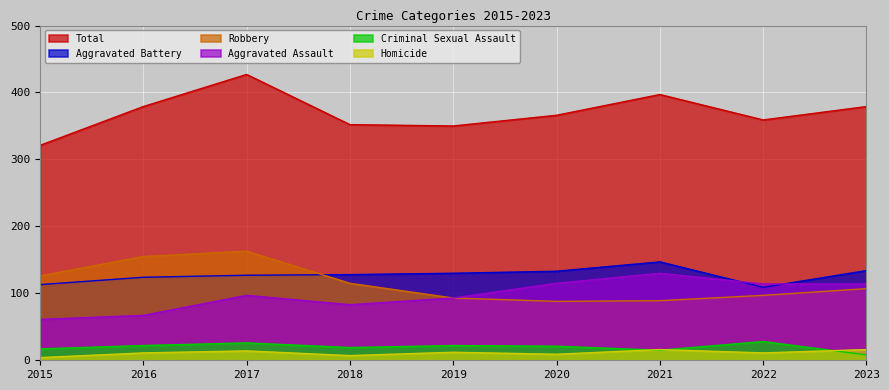

Which series has the largest total across all categories?

Total